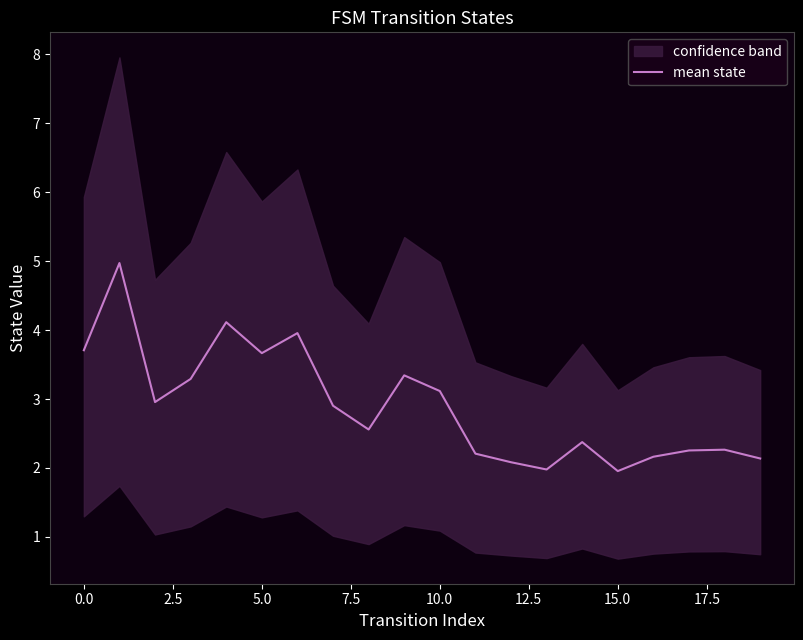

What is the difference between the second highest and second lowest values?

2.1